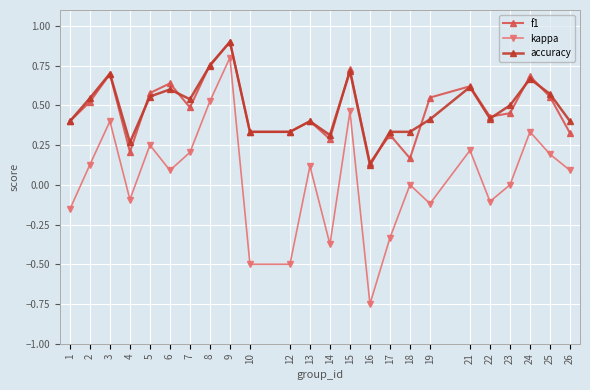

The value of kappa at 7 is 0.1. True or false?

False